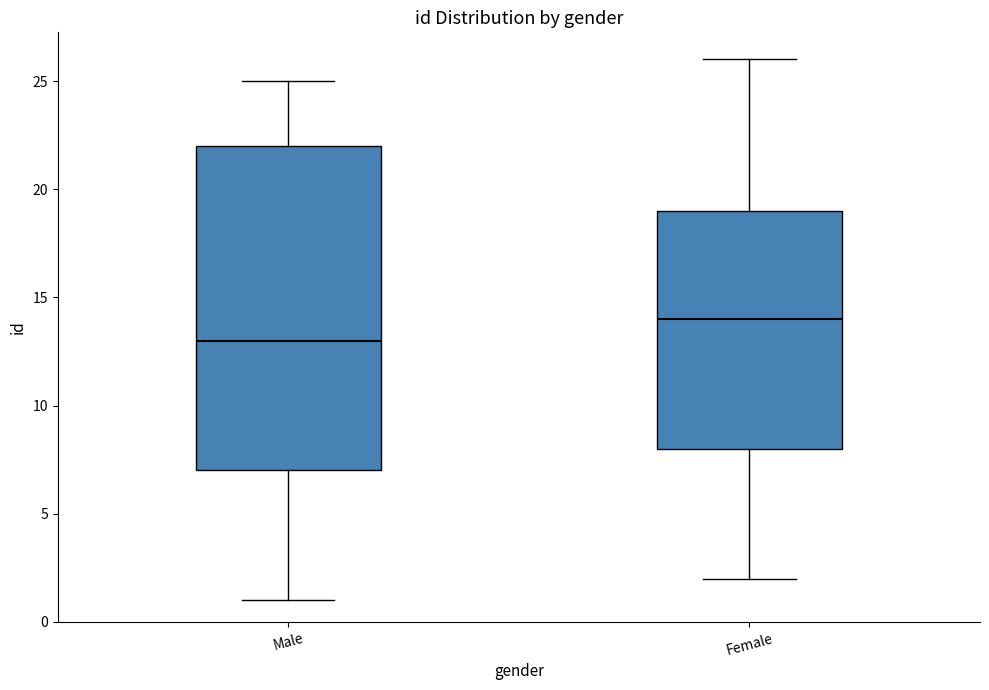

Which box has the highest median line?

Female